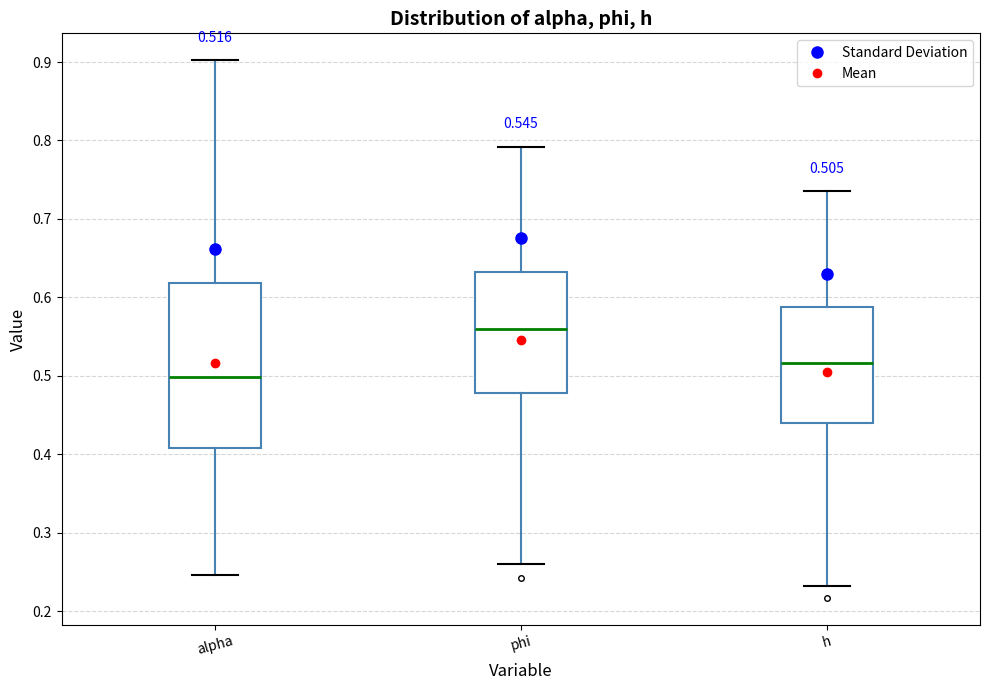

Which box's median line is the highest?

phi